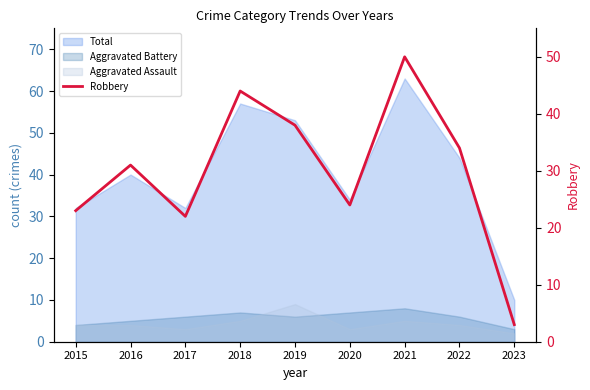

Reading left to right, what are all the values shown in this chart?

23	31	22	44	38	24	50	34	3